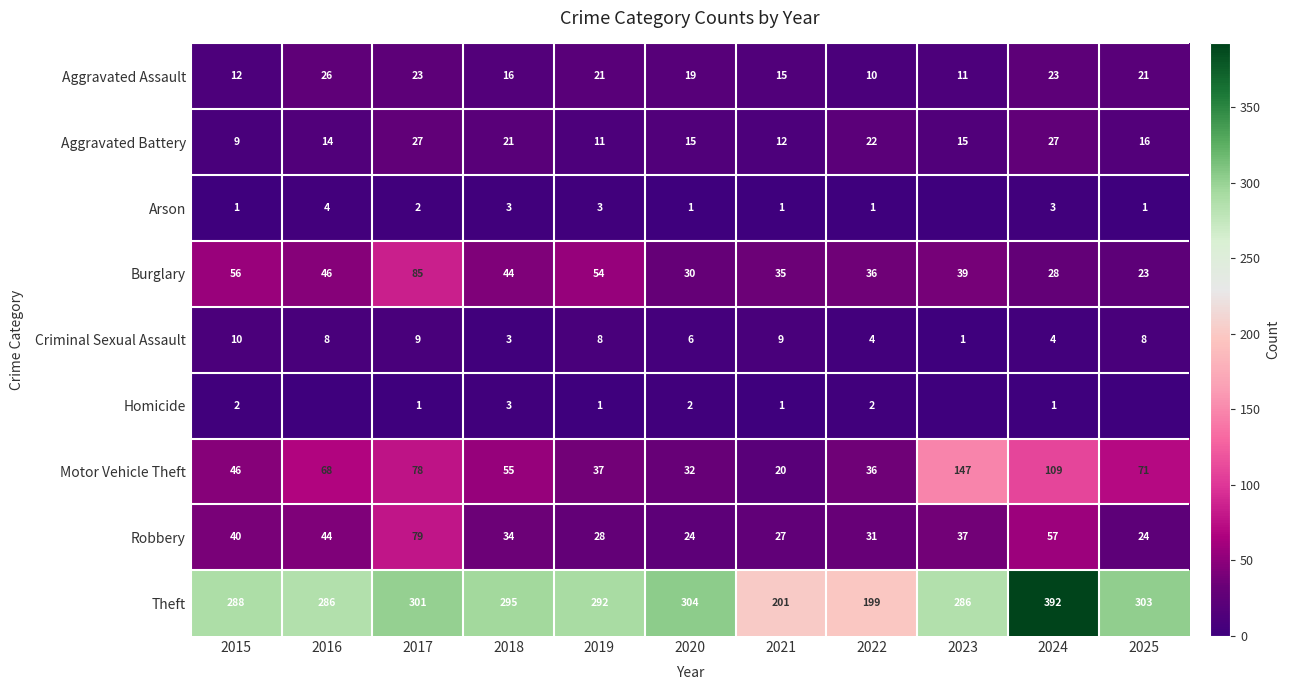

What is the sum of the Criminal Sexual Assault values at 2024 and 2015?

14